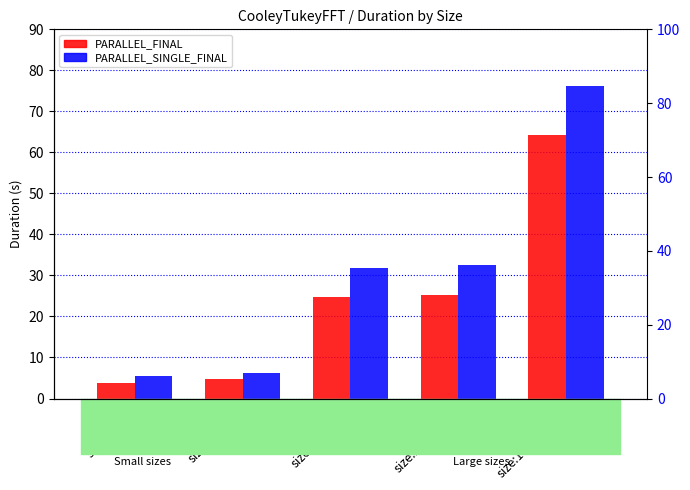

What is the difference between the maximum and minimum values in the PARALLEL_SINGLE_FINAL series?

70.7